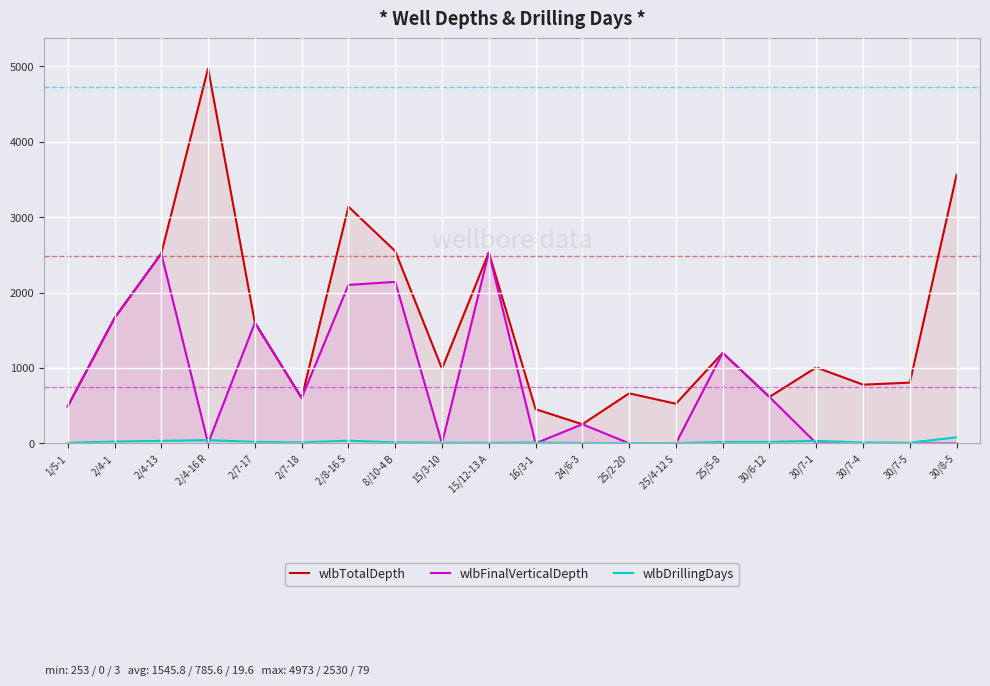

Which series changed the most between 16/3-1 and 30/7-1?

wlbTotalDepth